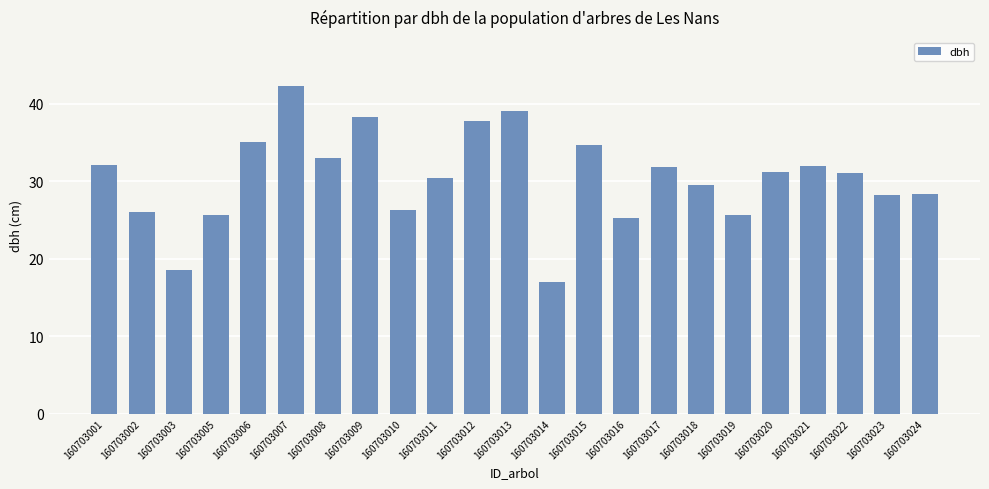

What is the minimum value shown in the chart?

17.0